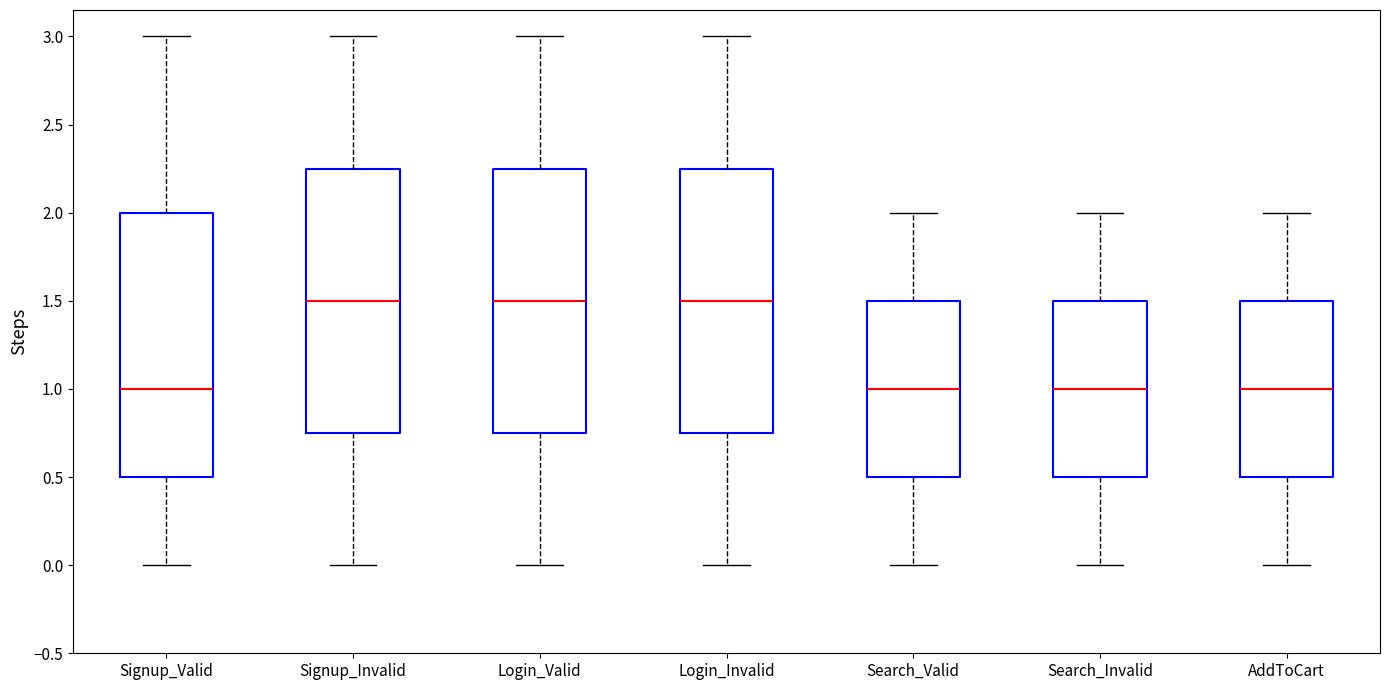

Reading left to right, transcribe this box plot: for each box, give where its median line is, the range the box spans, and where its two whiskers end, as read against the y-axis. The values are not printed on the chart, so give them approximately, as read against the axis.

Signup_Valid: median 1.00, box 0.50 to 2.00, whiskers 0.00 to 3.00
Signup_Invalid: median 1.50, box 0.75 to 2.25, whiskers 0.00 to 3.00
Login_Valid: median 1.50, box 0.75 to 2.25, whiskers 0.00 to 3.00
Login_Invalid: median 1.50, box 0.75 to 2.25, whiskers 0.00 to 3.00
Search_Valid: median 1.00, box 0.50 to 1.50, whiskers 0.00 to 2.00
Search_Invalid: median 1.00, box 0.50 to 1.50, whiskers 0.00 to 2.00
AddToCart: median 1.00, box 0.50 to 1.50, whiskers 0.00 to 2.00